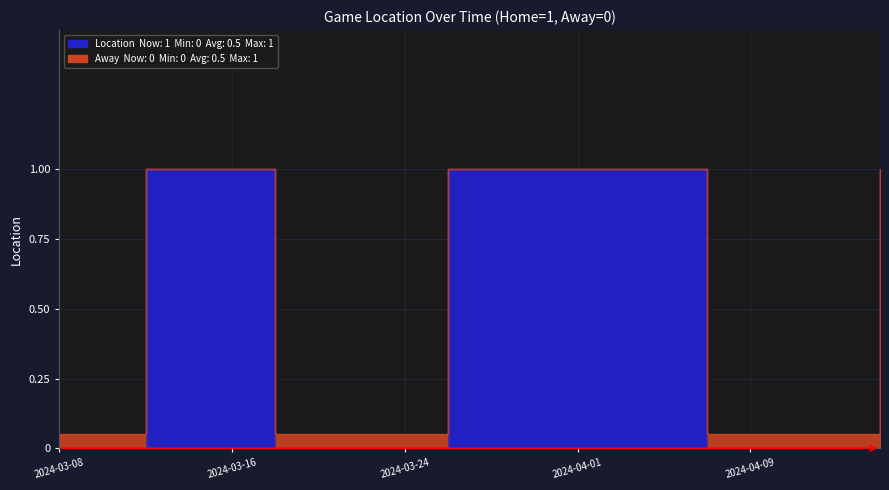

What is the sum of all Location values?

10.0